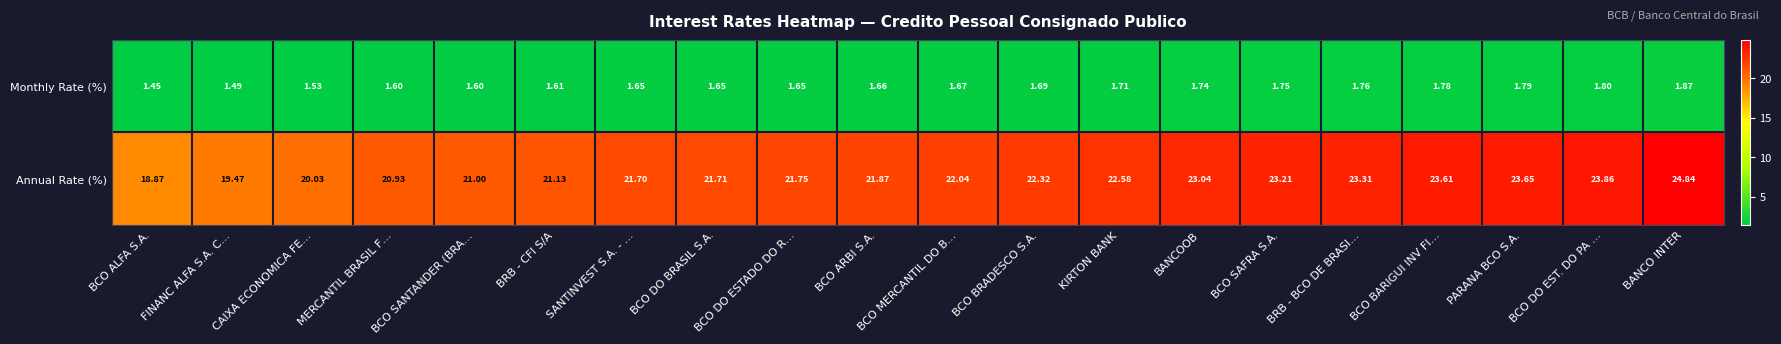

At how many categories does at least one series exceed 2?

20